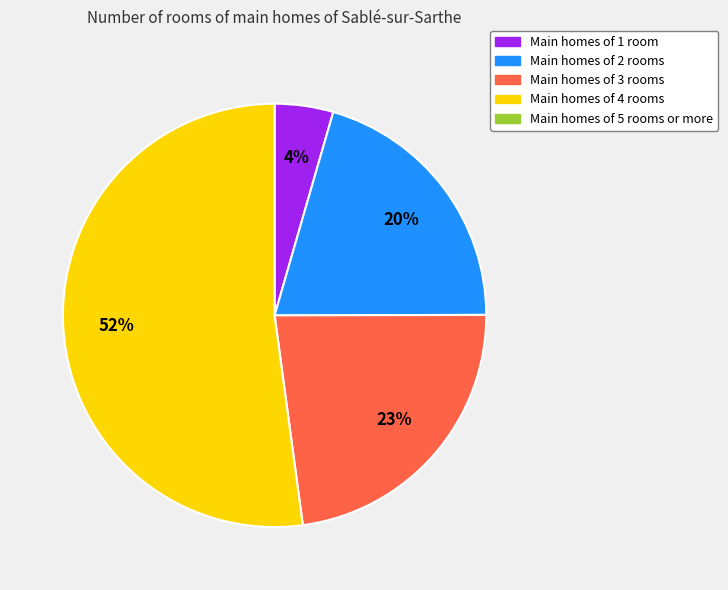

To the nearest percent, what is the difference between the largest and smallest slice percentages?

48%